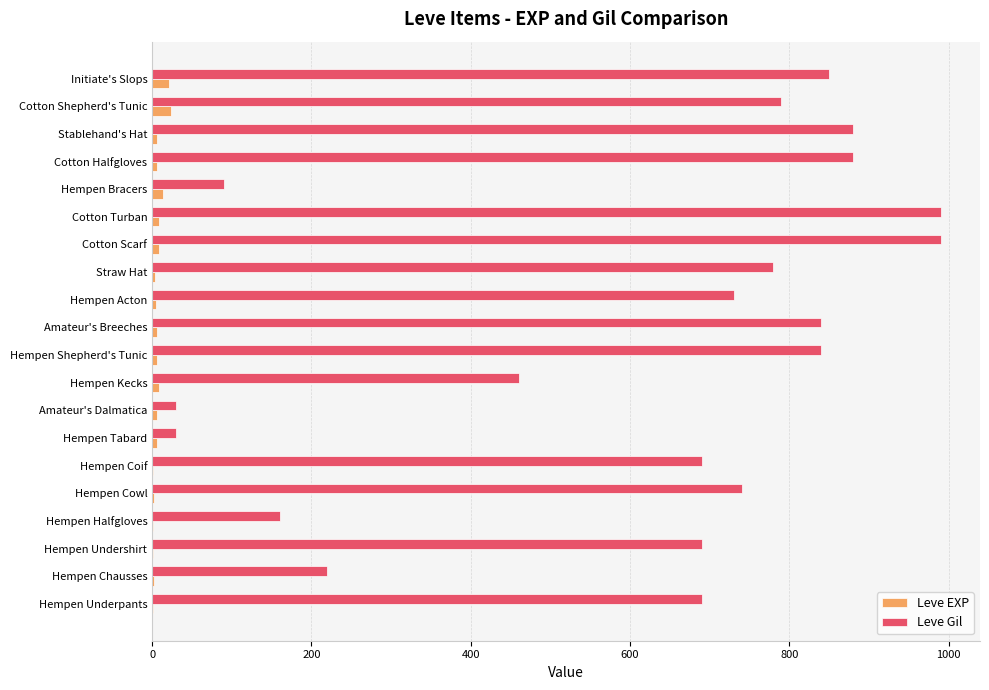

Is the value of Leve Gil at Cotton Turban greater than the value of Leve EXP at Amateur's Dalmatica?

Yes